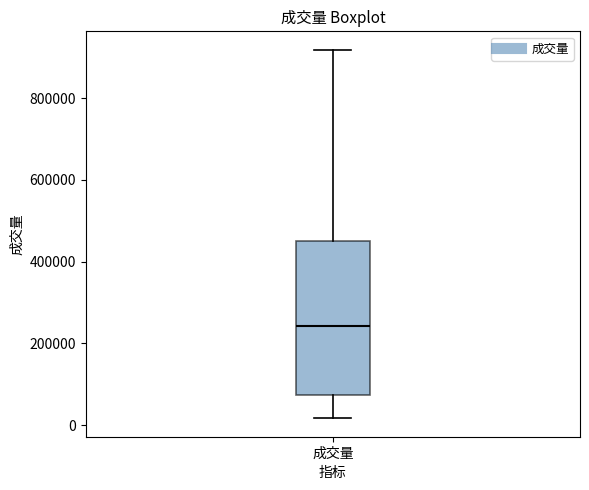

Where does the lower whisker of the box for 成交量 end on the y-axis? The values are not printed on the chart, so give them approximately, as read against the axis.

20000